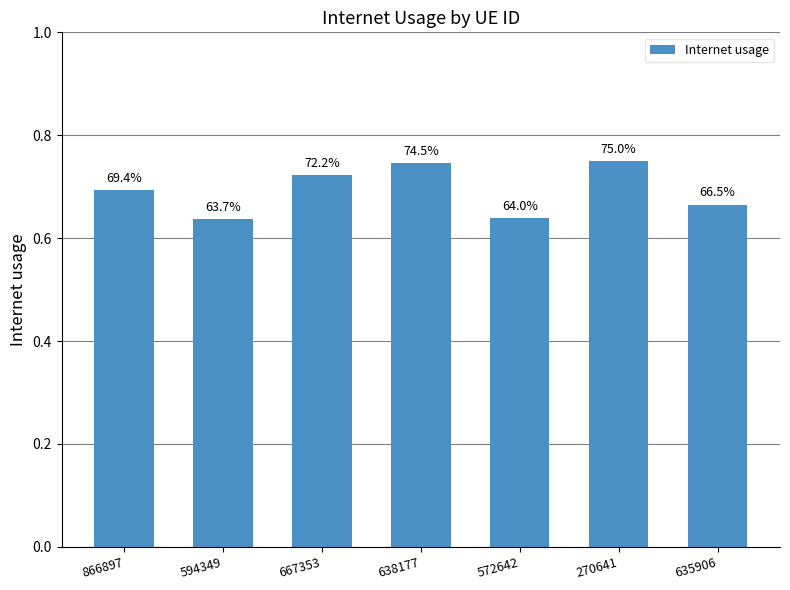

Is it true that the value at 635906 is 0.3?

False